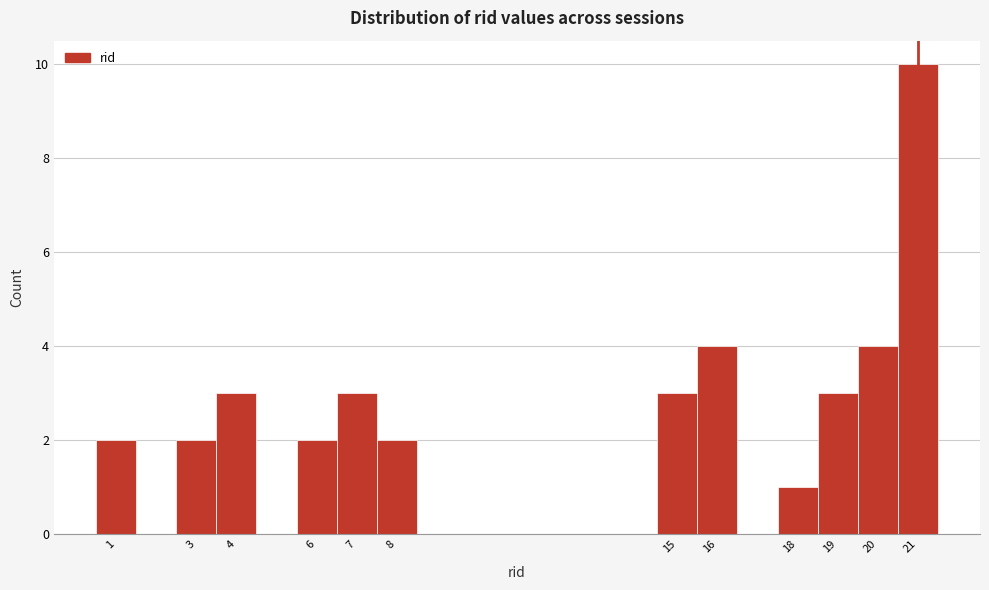

What is the height of the bar covering 0.5 to 1.5 on the x-axis? The values are not printed on the chart, so give them approximately, as read against the axis.

2